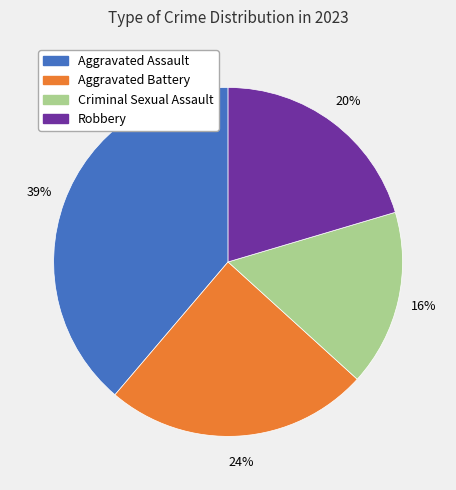

Is there a majority slice in this chart?

No